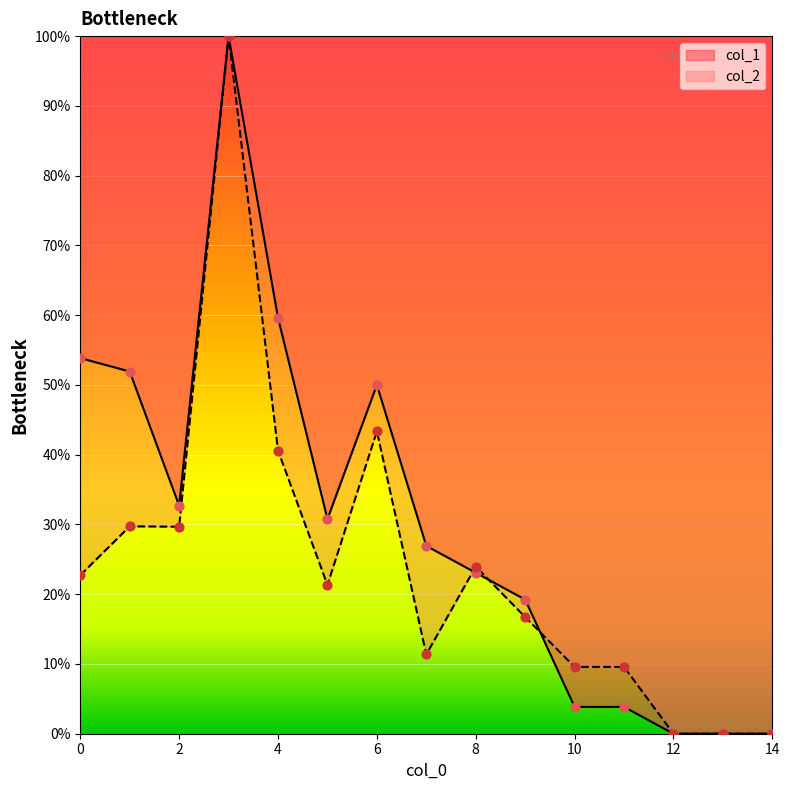

What are all the series names shown in the legend?

col_1, col_2